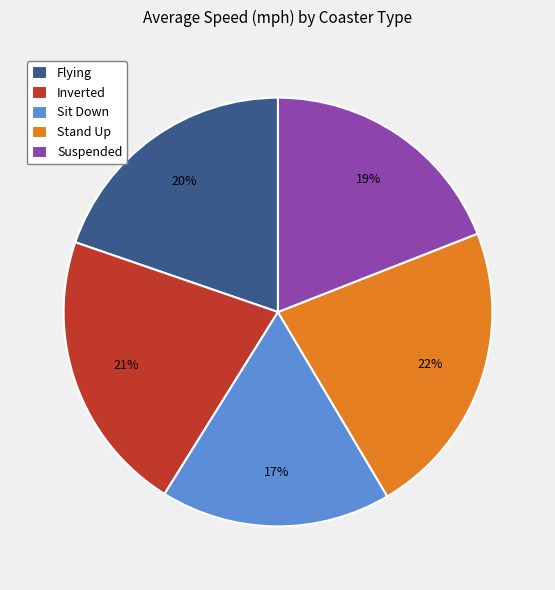

To the nearest percent, what is the average slice percentage?

20%